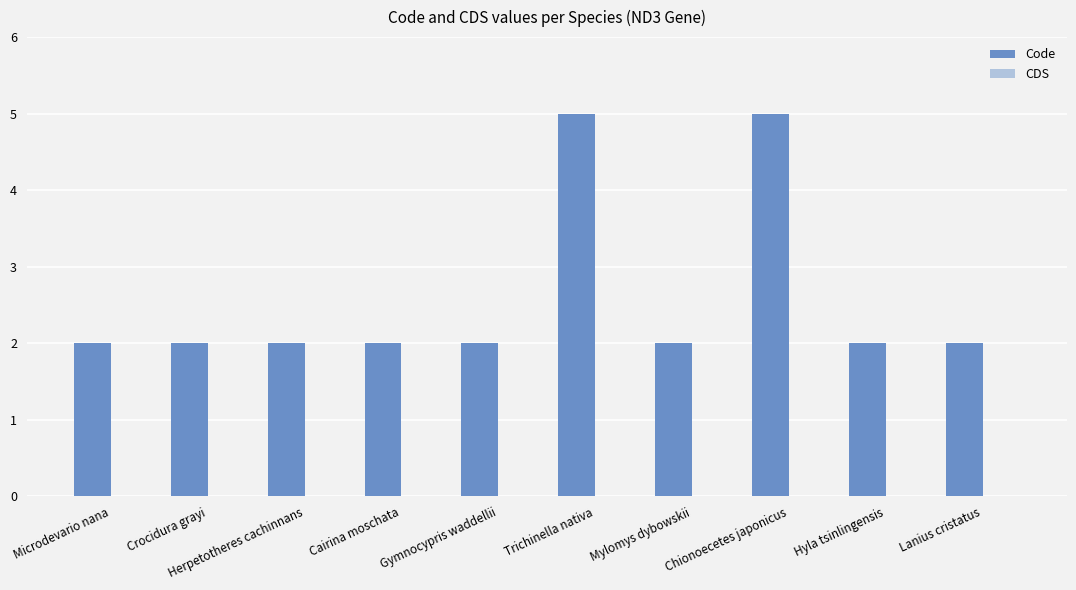

Which has a higher value, Trichinella nativa or Gymnocypris waddellii?

Trichinella nativa